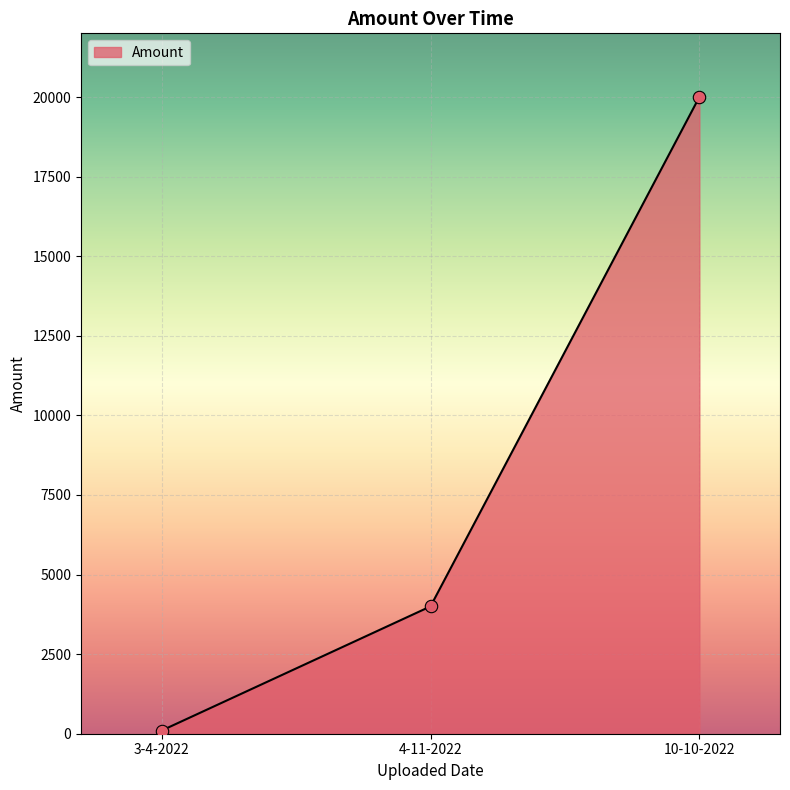

Which has a higher value, 3-4-2022 or 10-10-2022?

10-10-2022